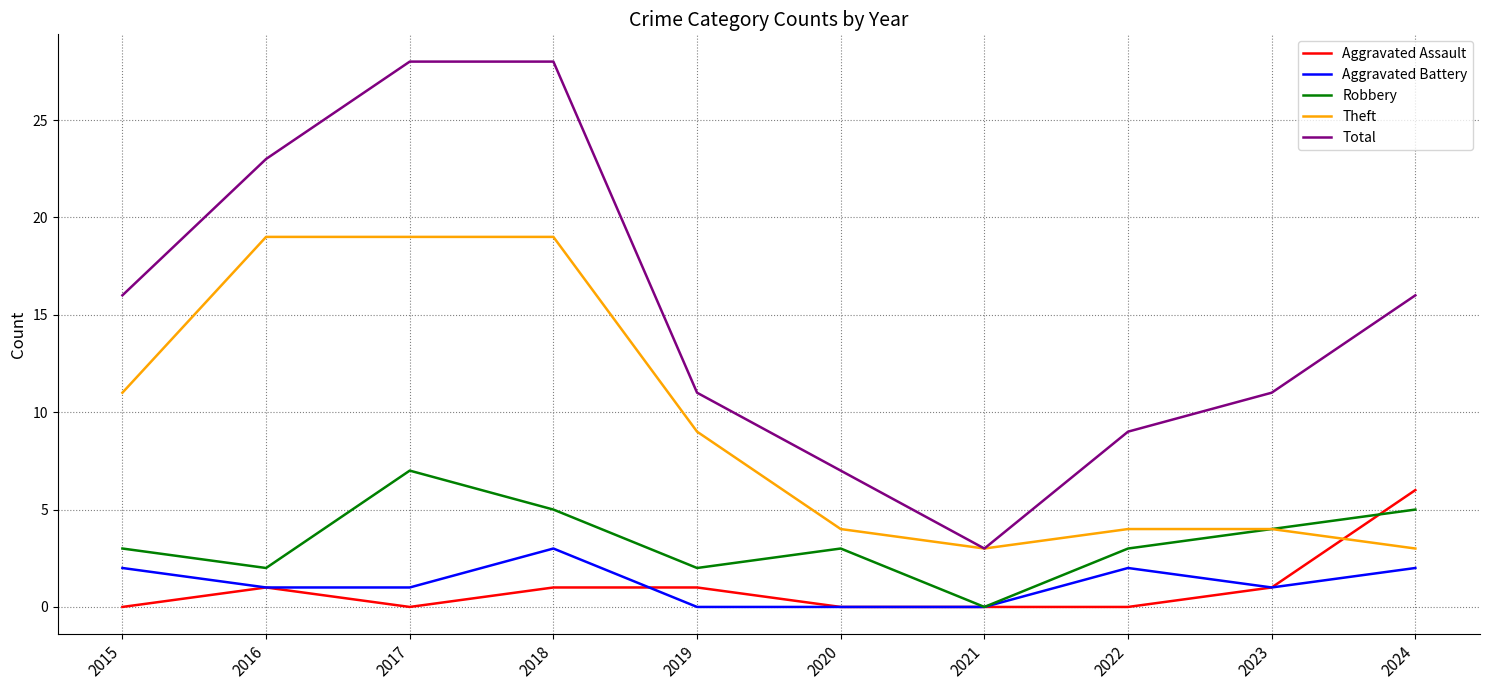

What are all the series names shown in the legend?

Aggravated Assault, Aggravated Battery, Robbery, Theft, Total